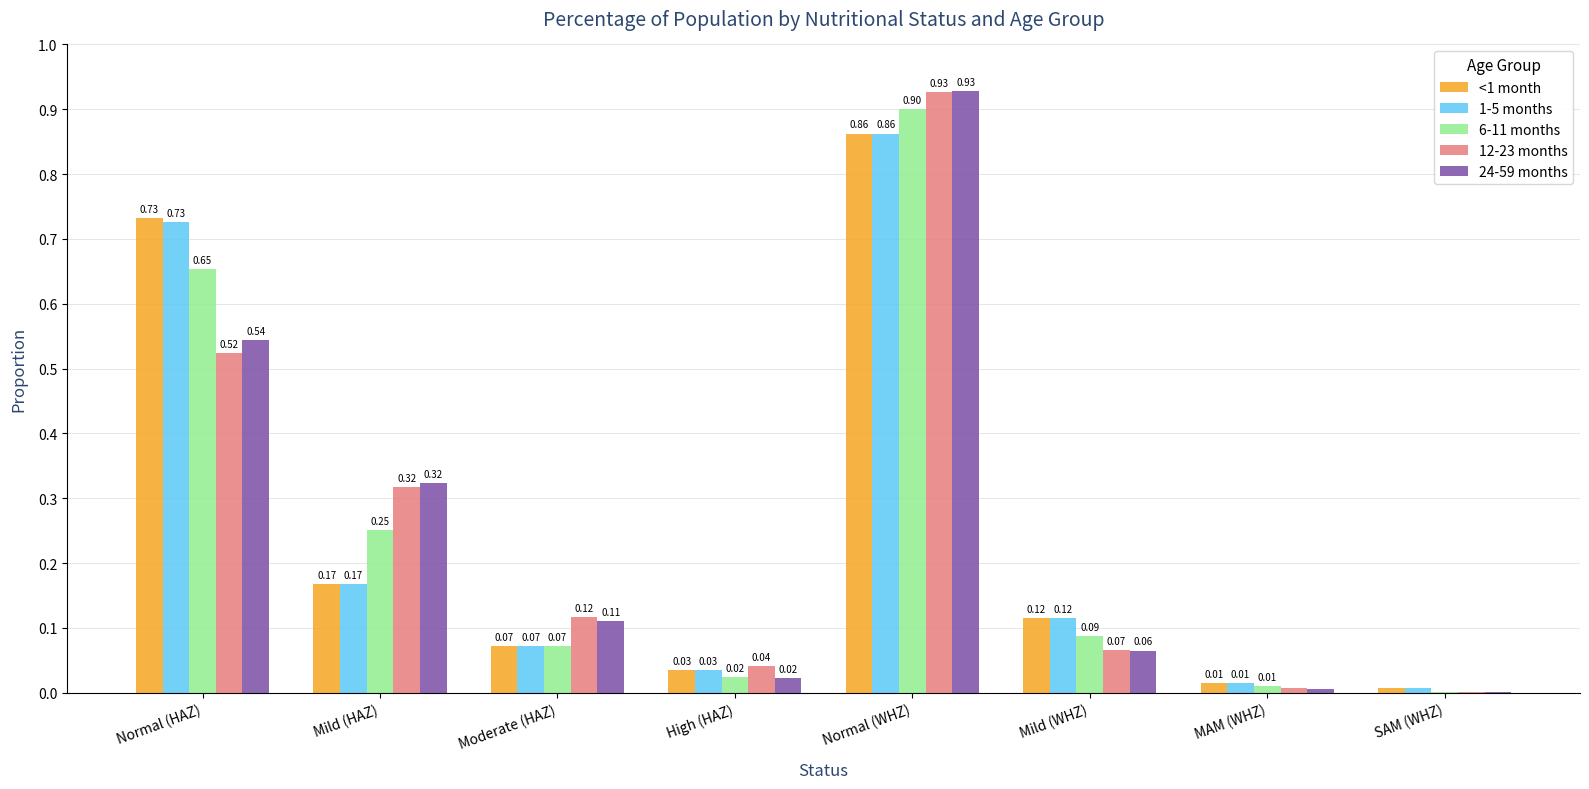

Between Mild (HAZ) and High (HAZ), which series saw the biggest shift?

24-59 months